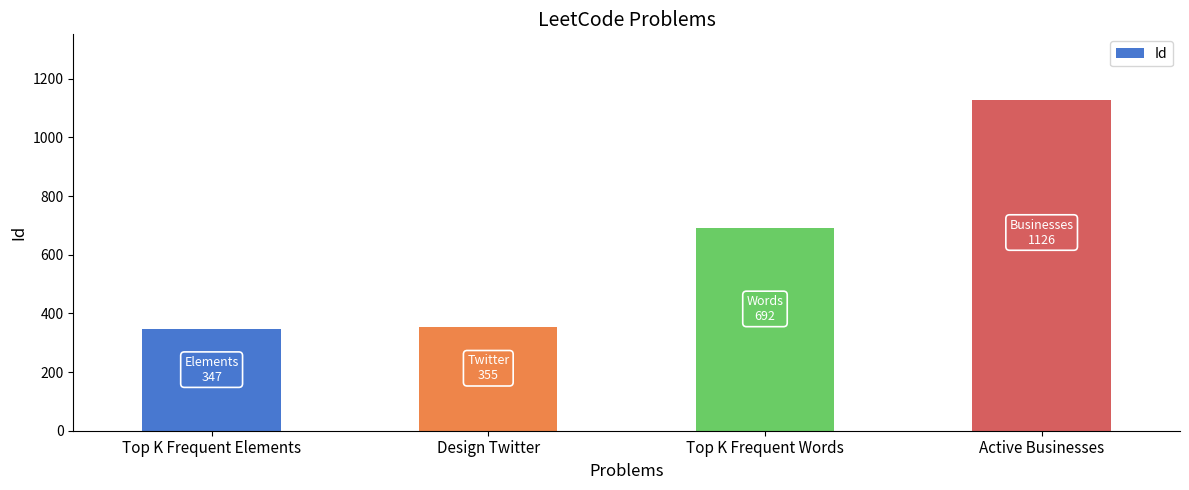

What position from the right is Top K Frequent Words?

2